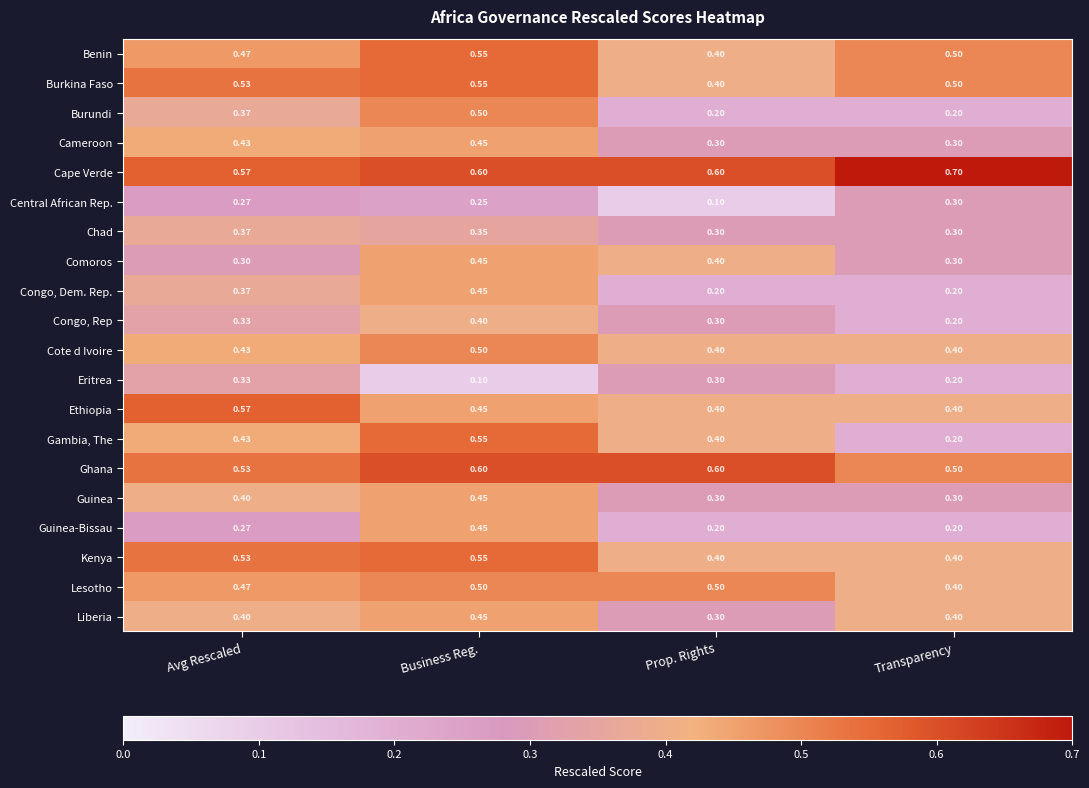

At which category does the chart reach its peak across all series?

Transparency